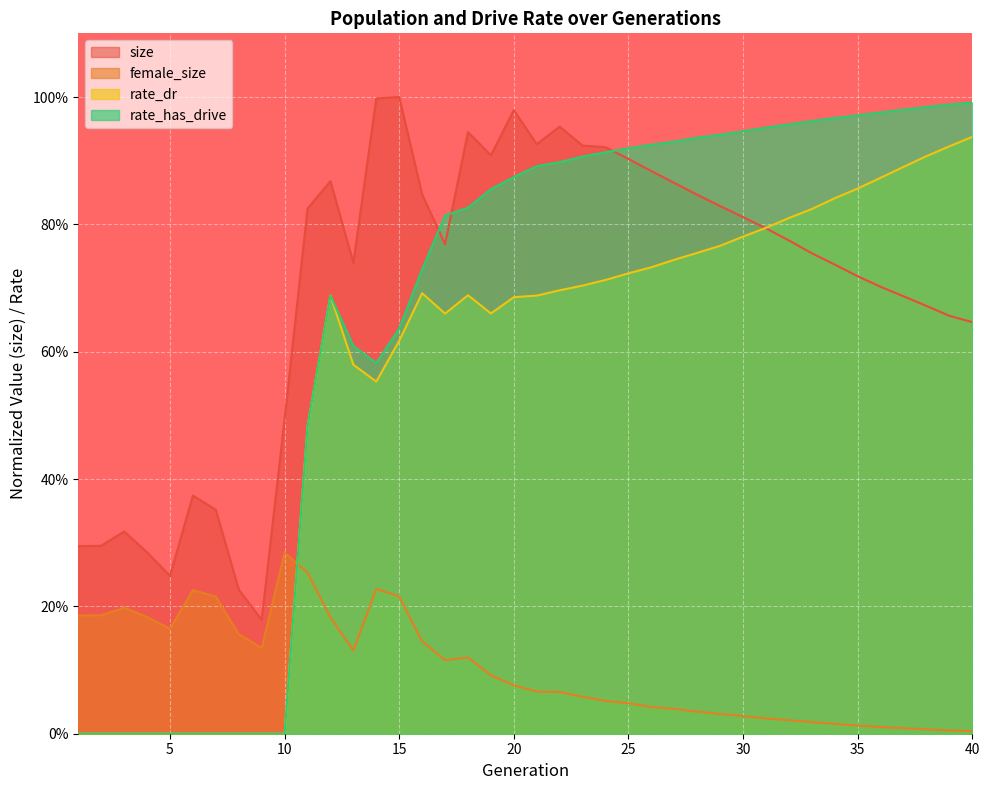

In rate_has_drive, how many points are higher than both neighbors (excluding endpoints)?

1